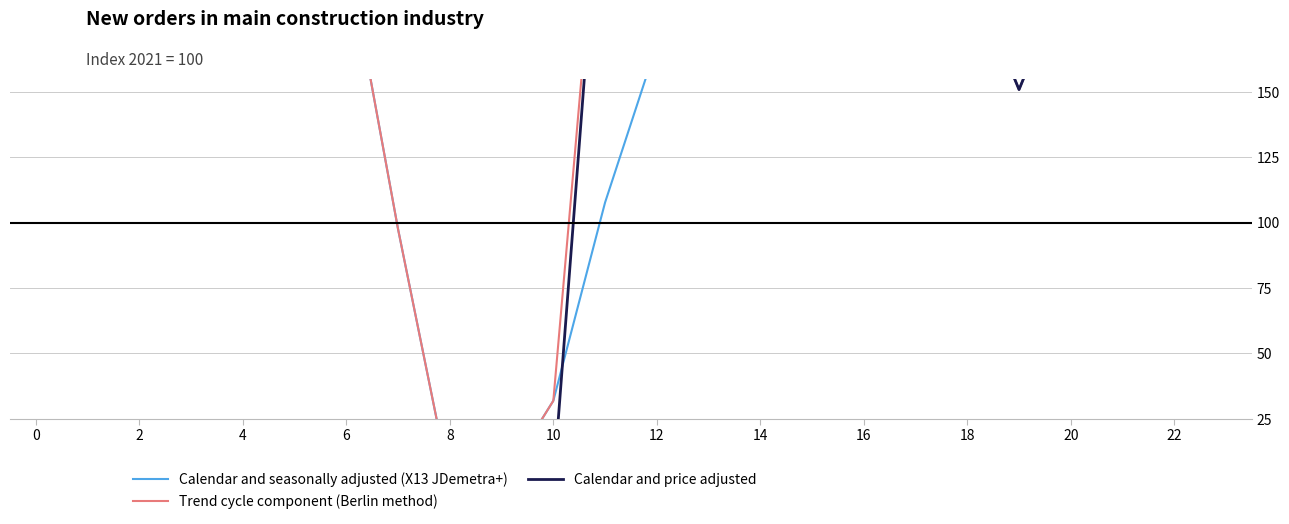

Is this an area chart (filled region under the line)?

No